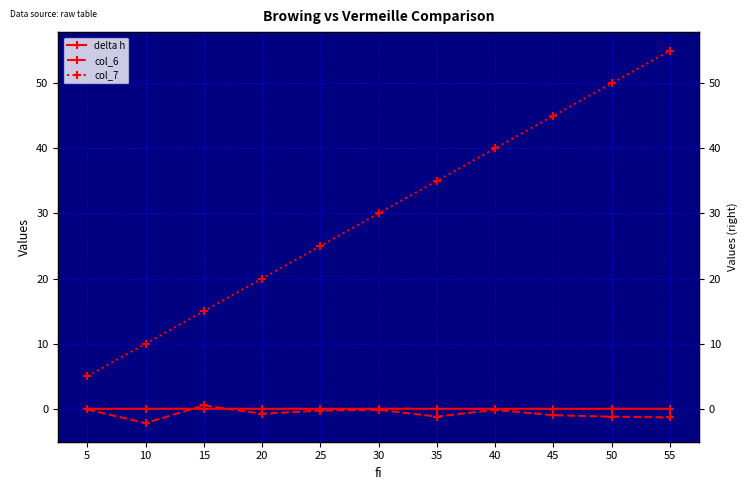

Reading right to left, transcribe all the data shown in this chart.

delta h: -0.0	-0.0	-0.0	-0.0	-0.0	-0.0	-0.0	-0.0	0.0	-0.0	-0.0
col_6: -1.3	-1.2	-1.0	-0.2	-1.2	-0.1	-0.3	-0.8	0.5	-2.2	-0.1
col_7: 55.0	50.0	45.0	40.0	35.0	30.0	25.0	20.0	15.0	10.0	5.0